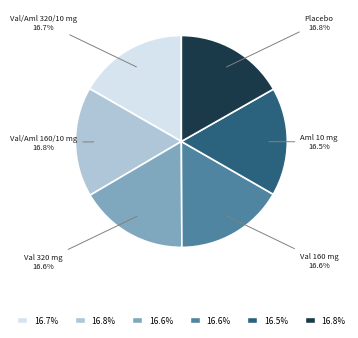

True or false: Placebo accounts for 17% of the total.

True